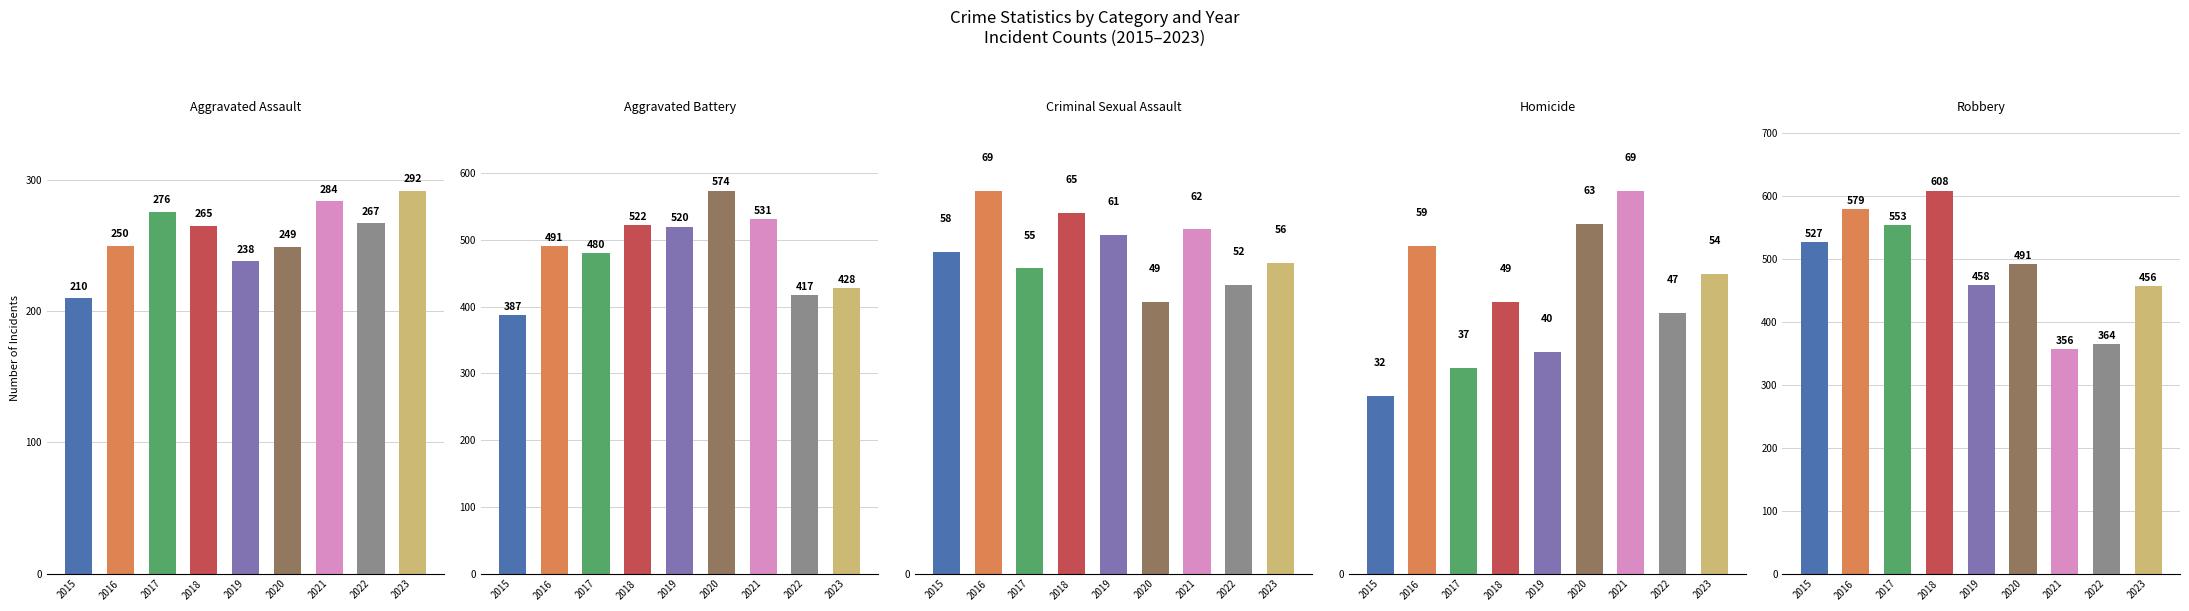

Between 2022 and 2015, which is larger?

2022